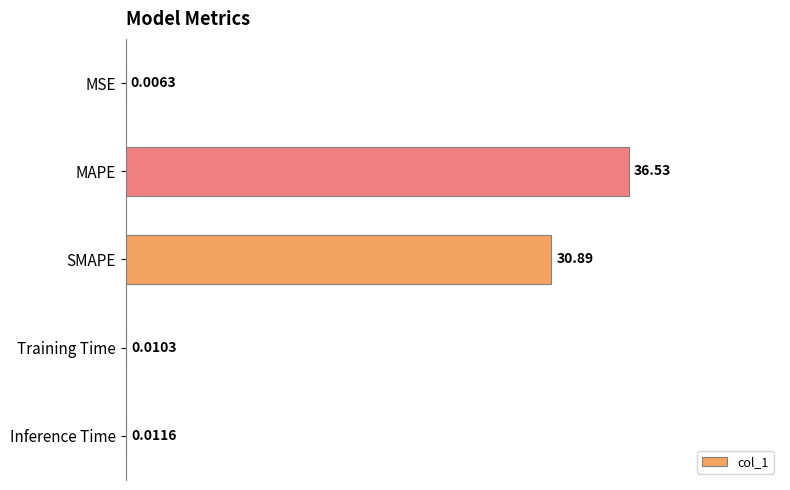

At which category does the chart reach its peak across all series?

MAPE